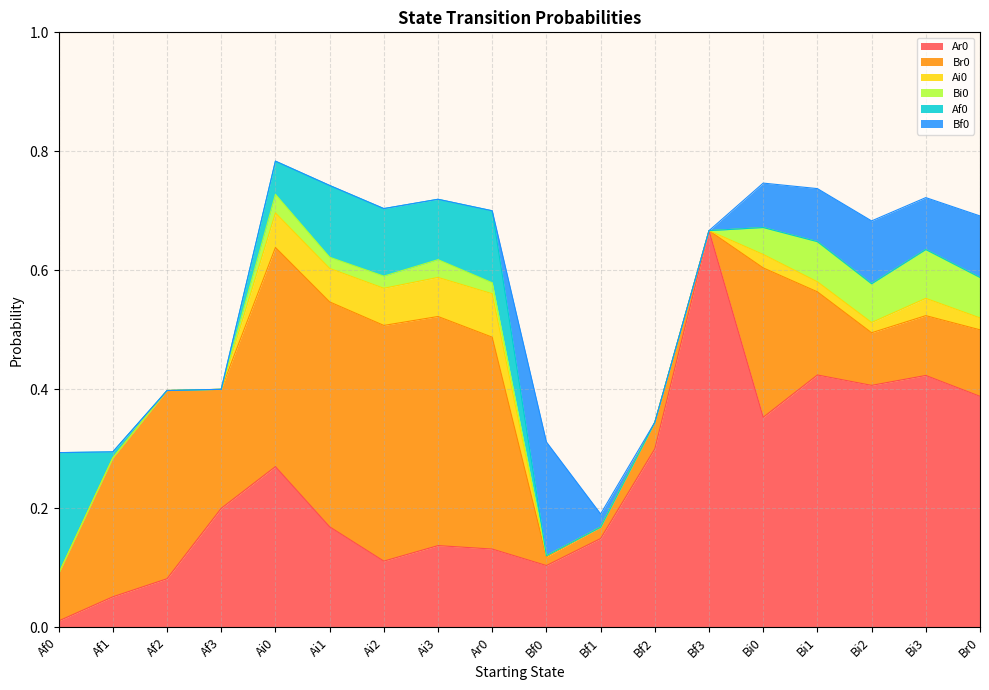

Which series has the largest total across all categories?

Ar0